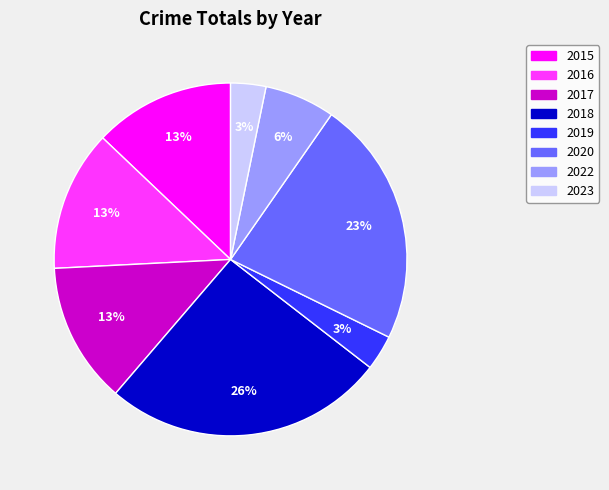

Which category has the biggest portion of the pie?

2018